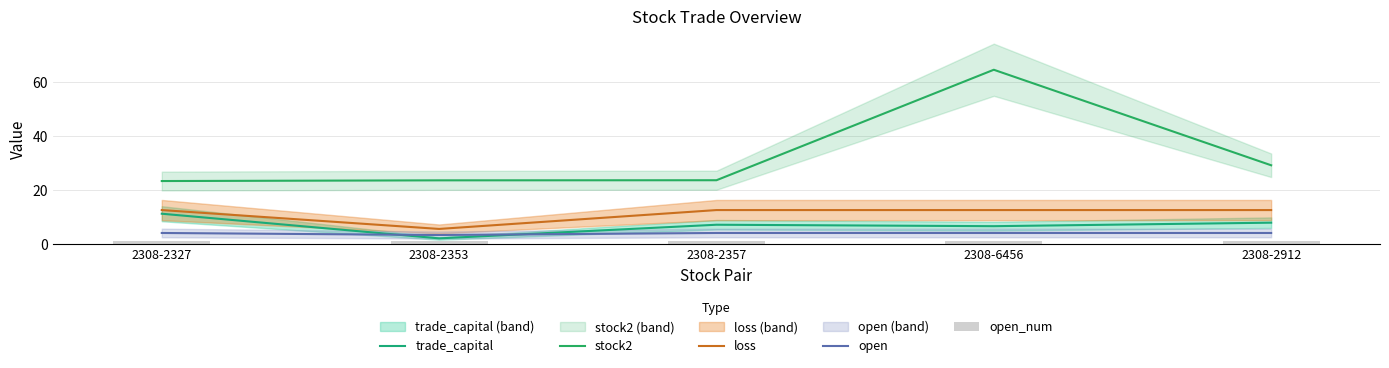

List the labels in order of trade_capital value, smallest first.

2308-2353, 2308-6456, 2308-2357, 2308-2912, 2308-2327